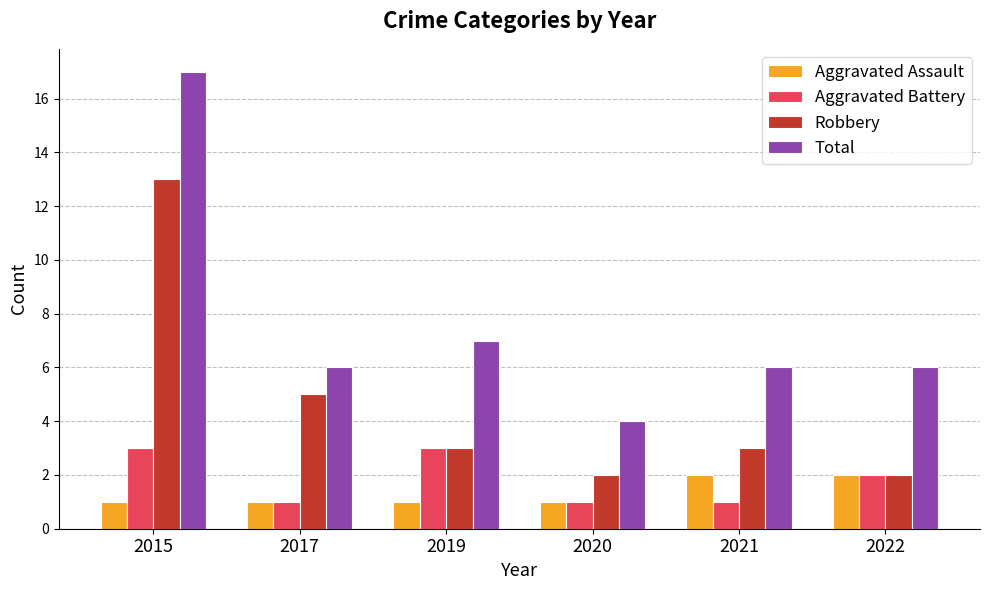

At how many categories does at least one series exceed 14?

1